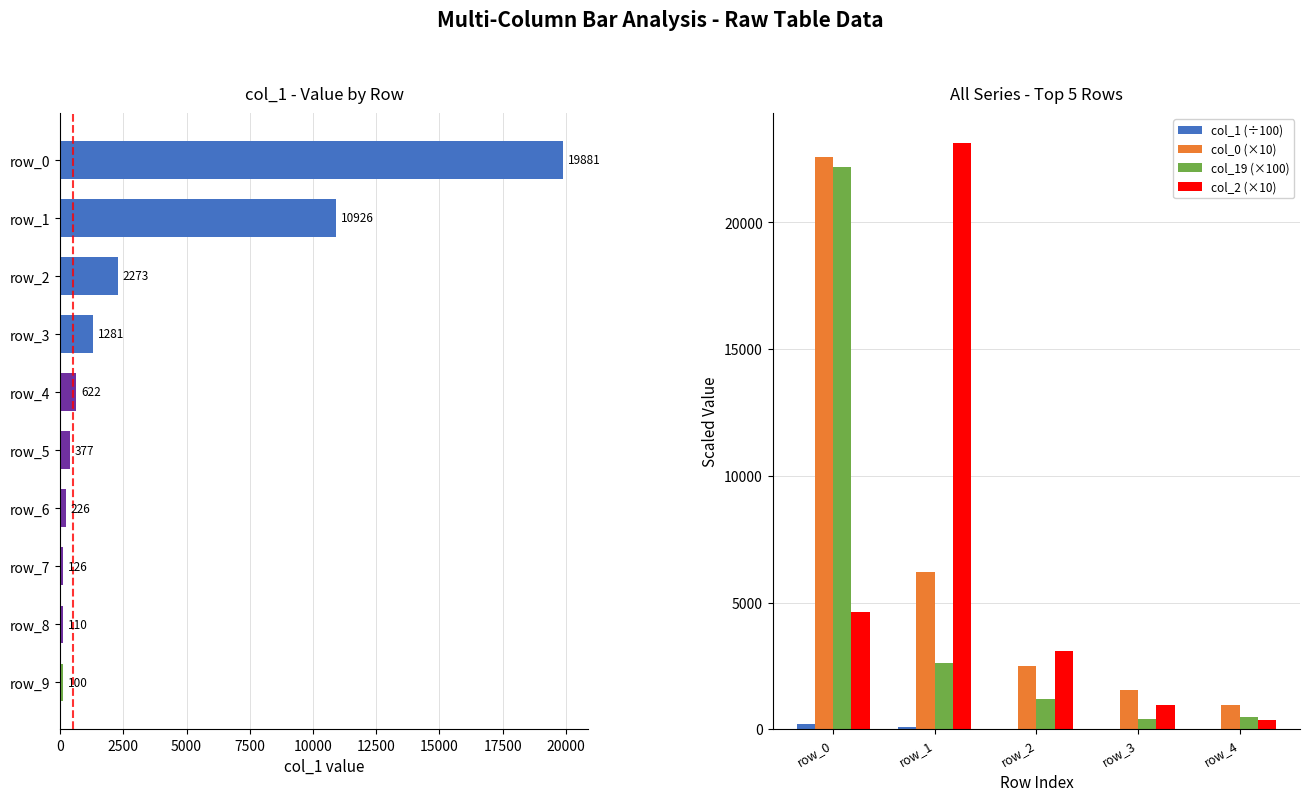

What is the maximum value for col_2 (×10)?

23150.0